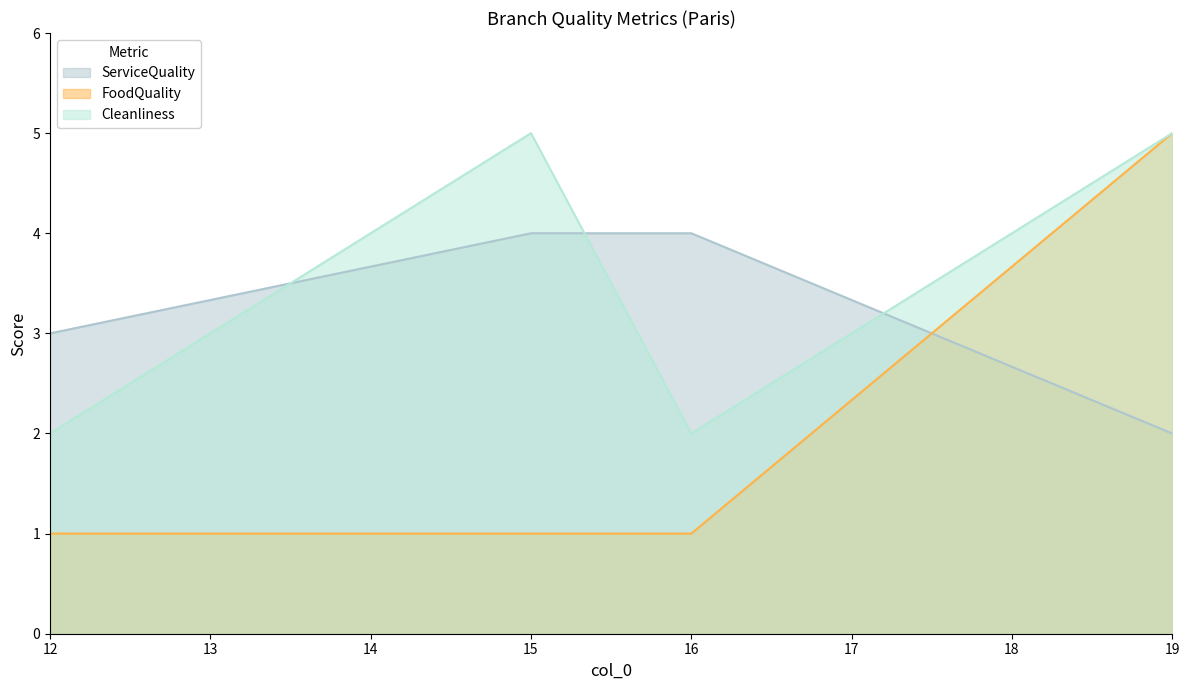

Reading left to right, what are all the values shown in this chart?

ServiceQuality: 12=3	15=4	16=4	19=2
FoodQuality: 12=1	15=1	16=1	19=5
Cleanliness: 12=2	15=5	16=2	19=5